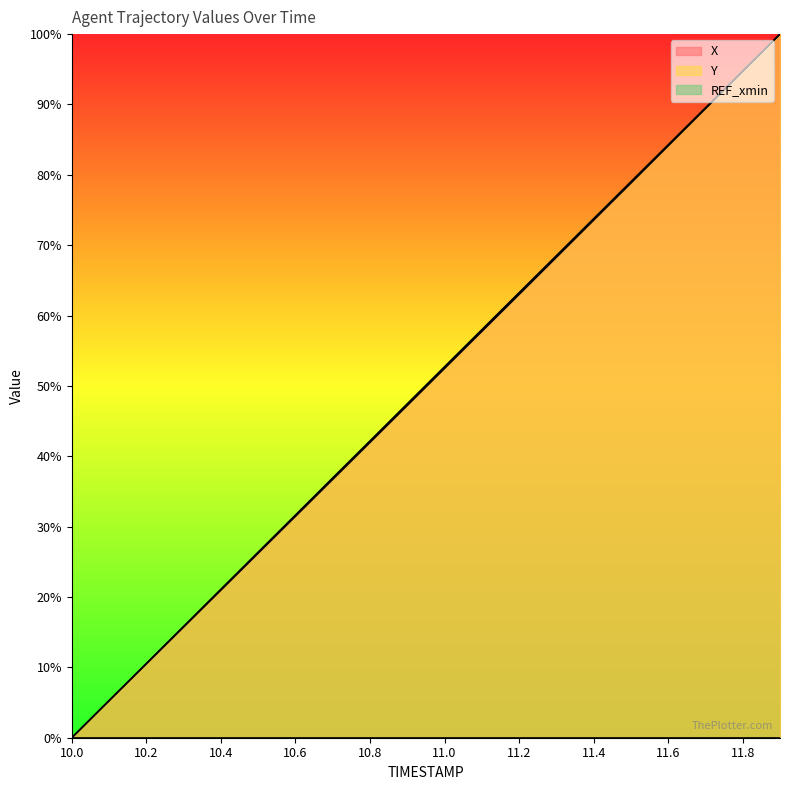

The X series shows 64.0 at 10.8. True or false?

False